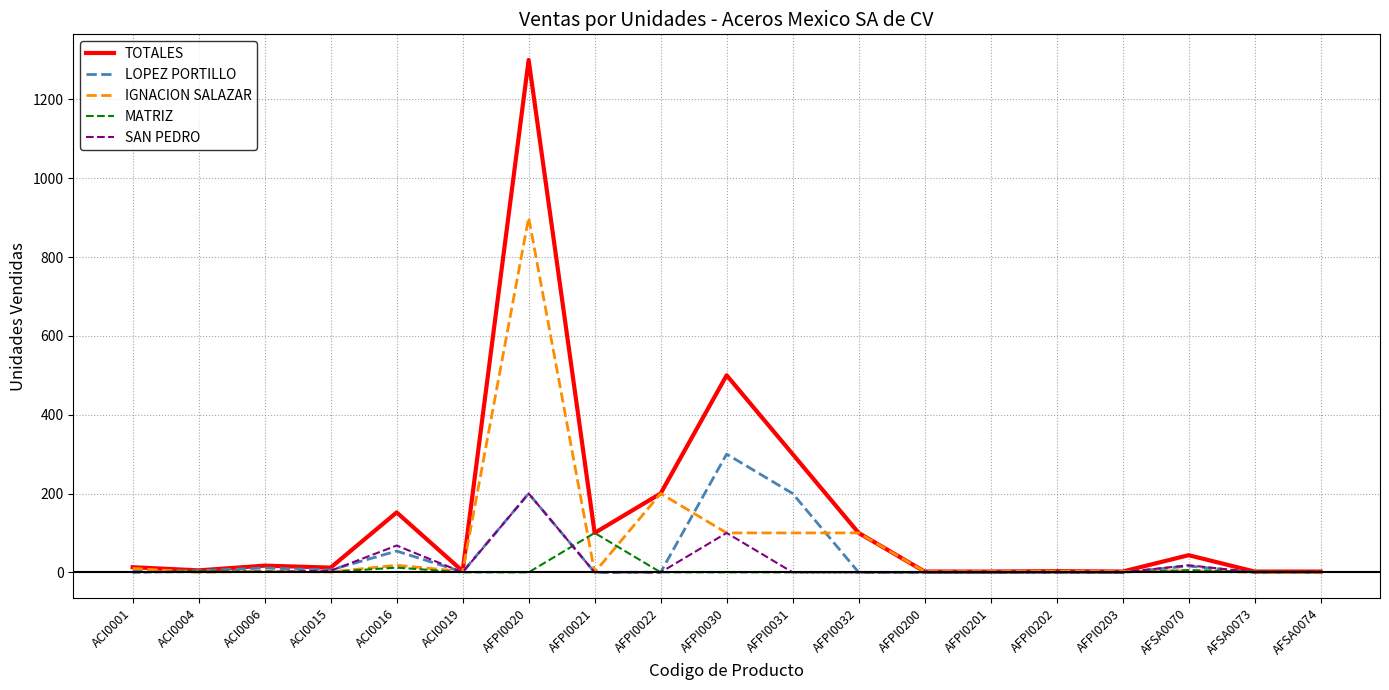

What is the difference between the maximum and minimum values in the TOTALES series?

1298.0